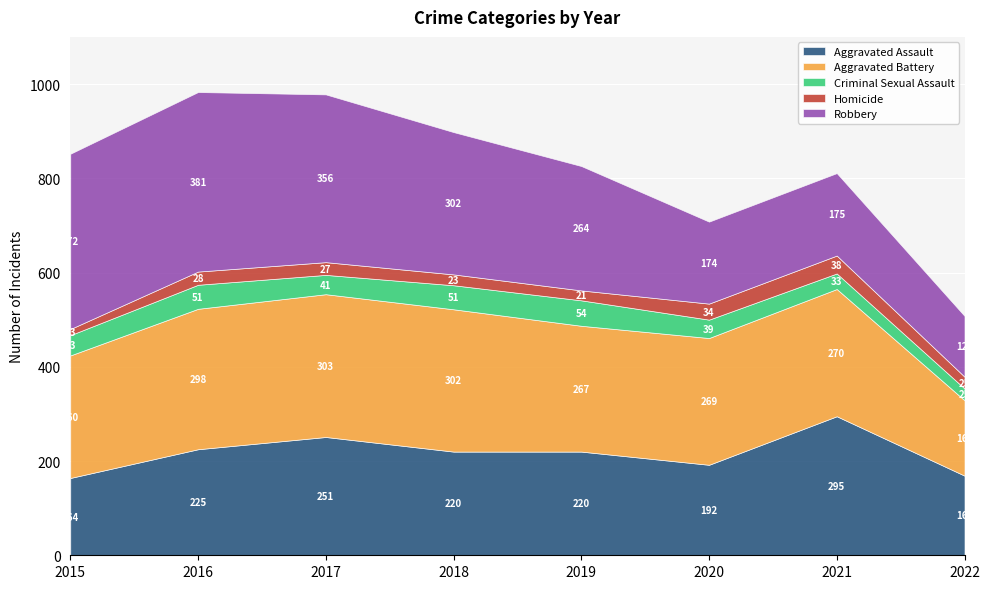

What is the lowest value of the Homicide series?

13